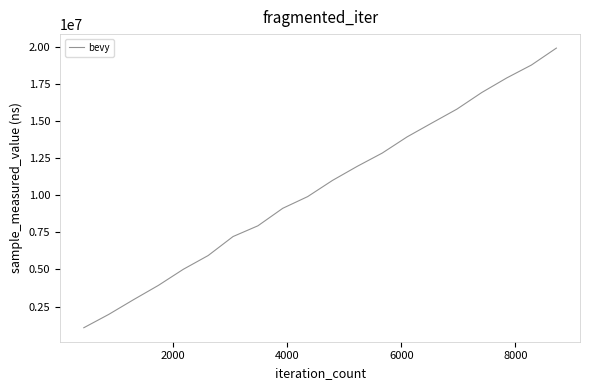

What is the smallest value displayed?

1072900